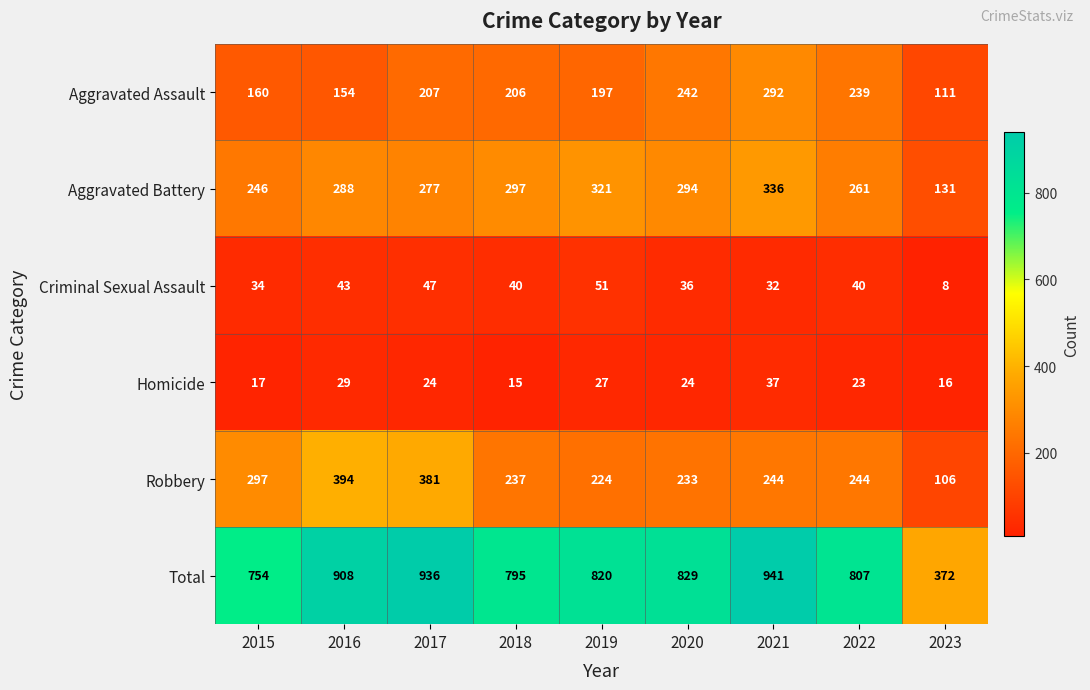

What is the average value of the Homicide series?

24